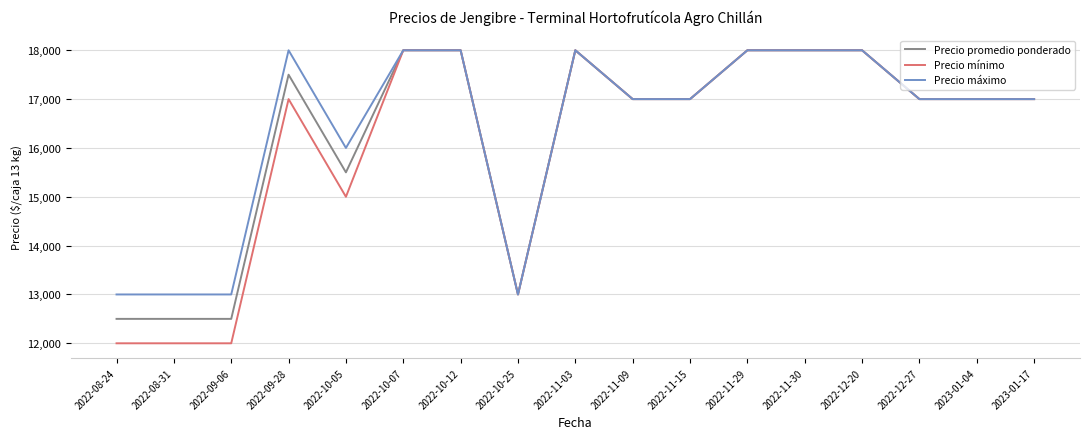

What is the spread (max minus min) of values at 2022-10-05?

1000